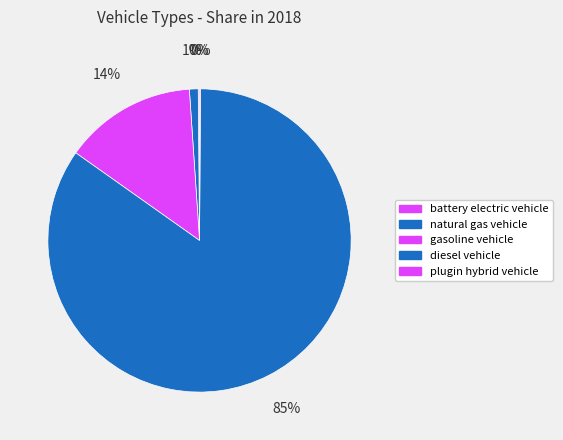

Is it true that gasoline vehicle is 26% of the pie?

False